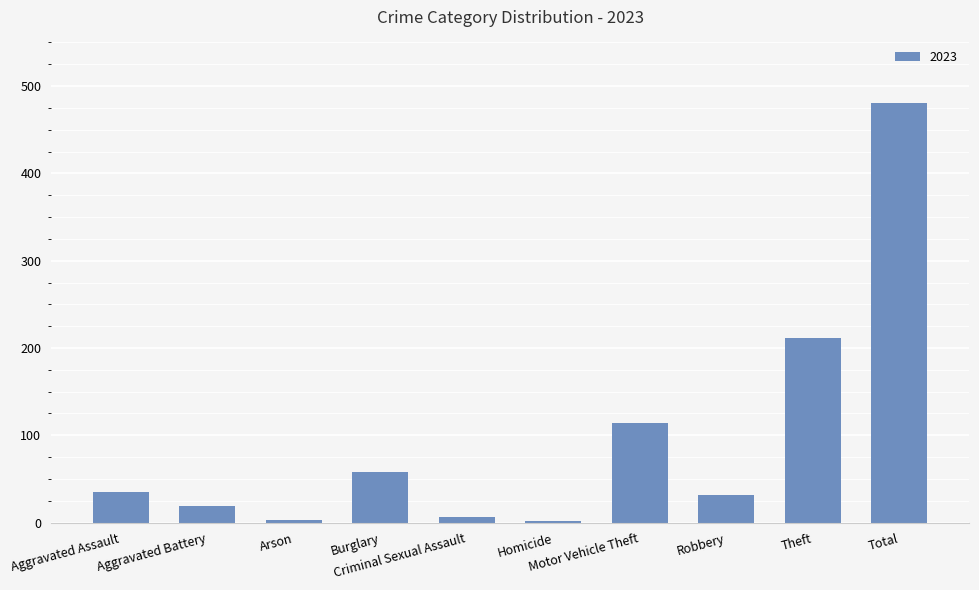

What is the average value?

96